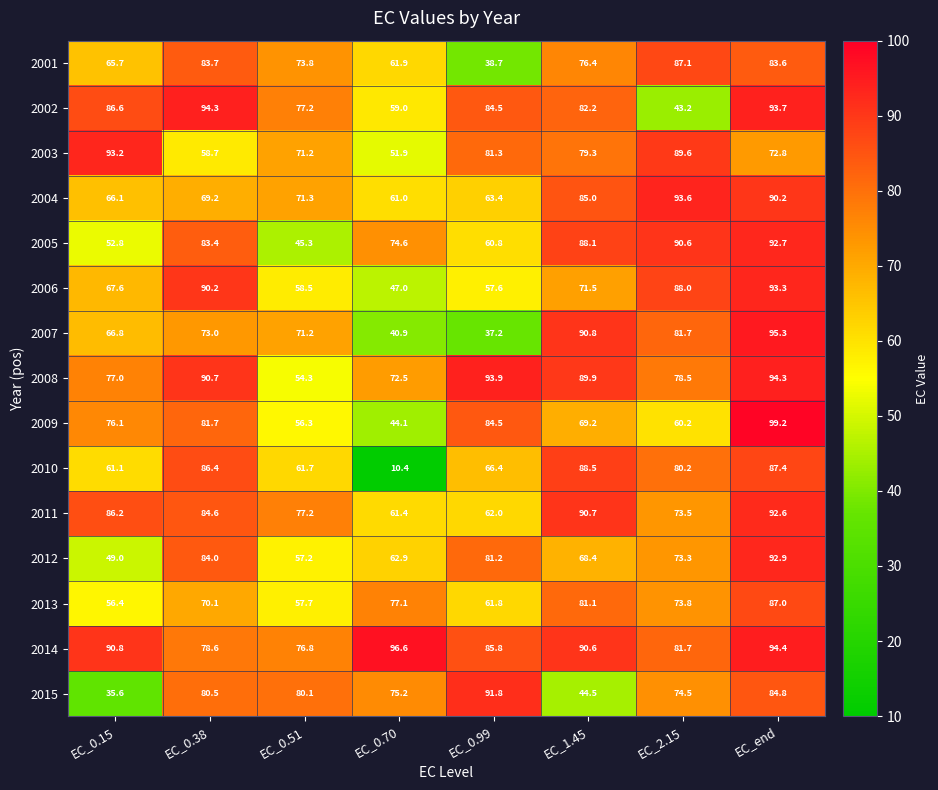

Which series has the largest total across all categories?

2014